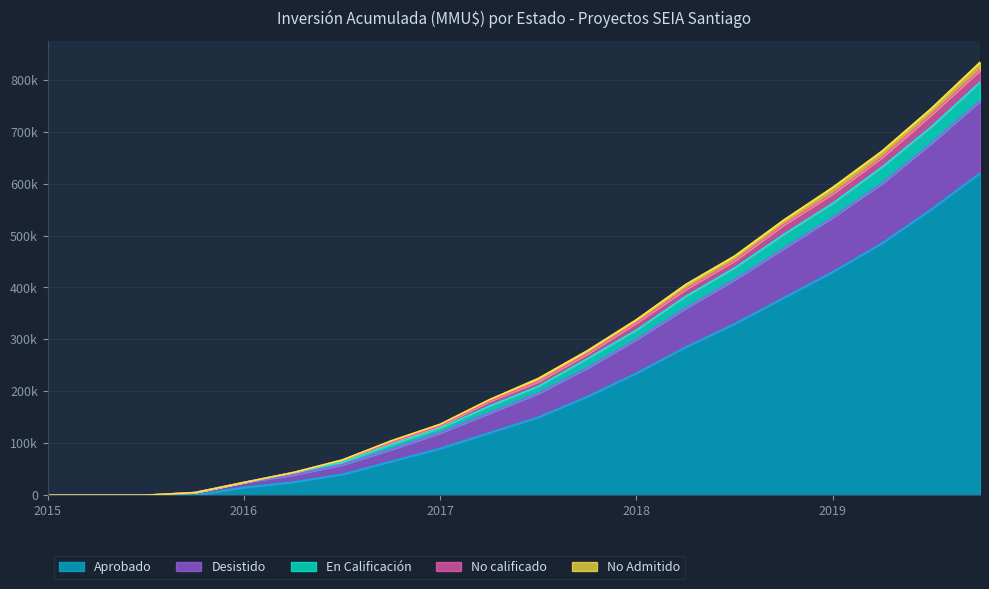

What are all the series names shown in the legend?

Aprobado, Desistido, En Calificación, No calificado, No Admitido